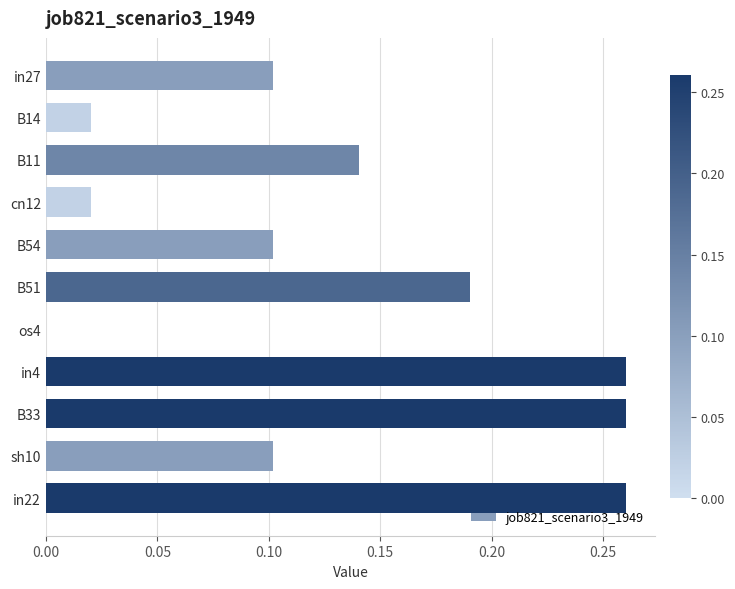

Are the bars horizontal?

Yes